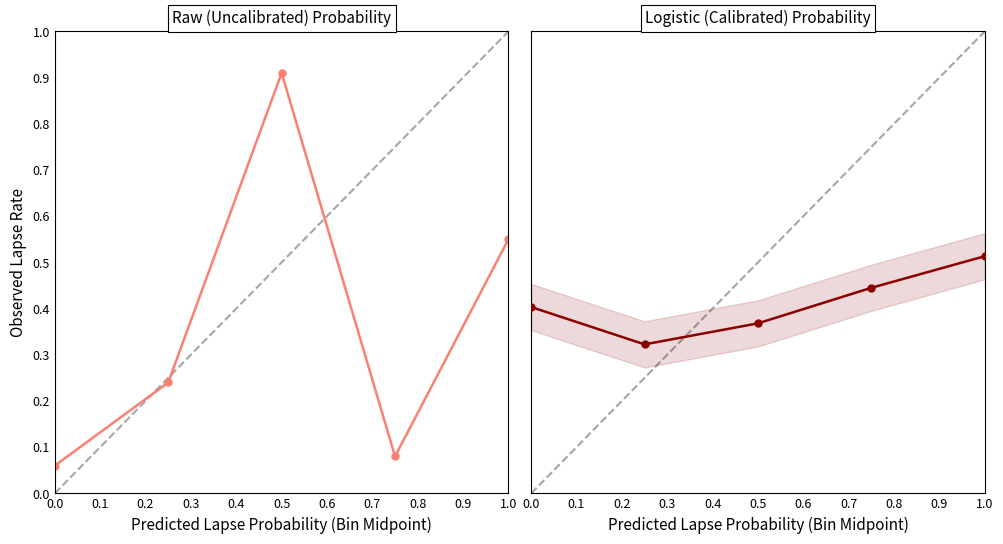

Where is the data nearest to the value 0?

0.1